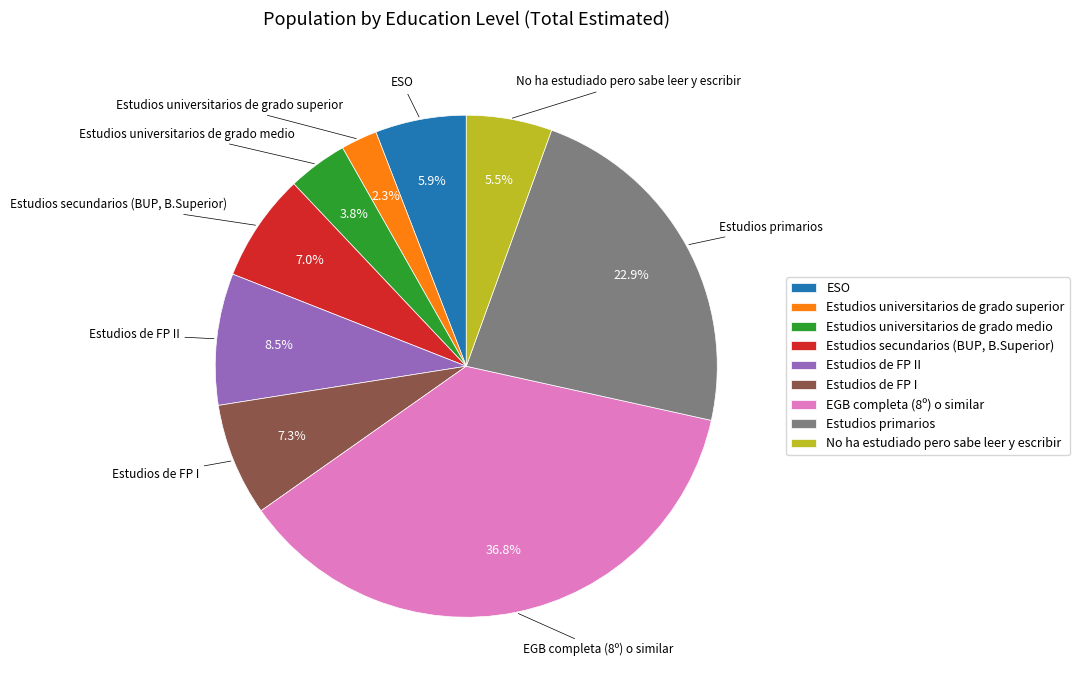

Does any single category account for the majority?

No